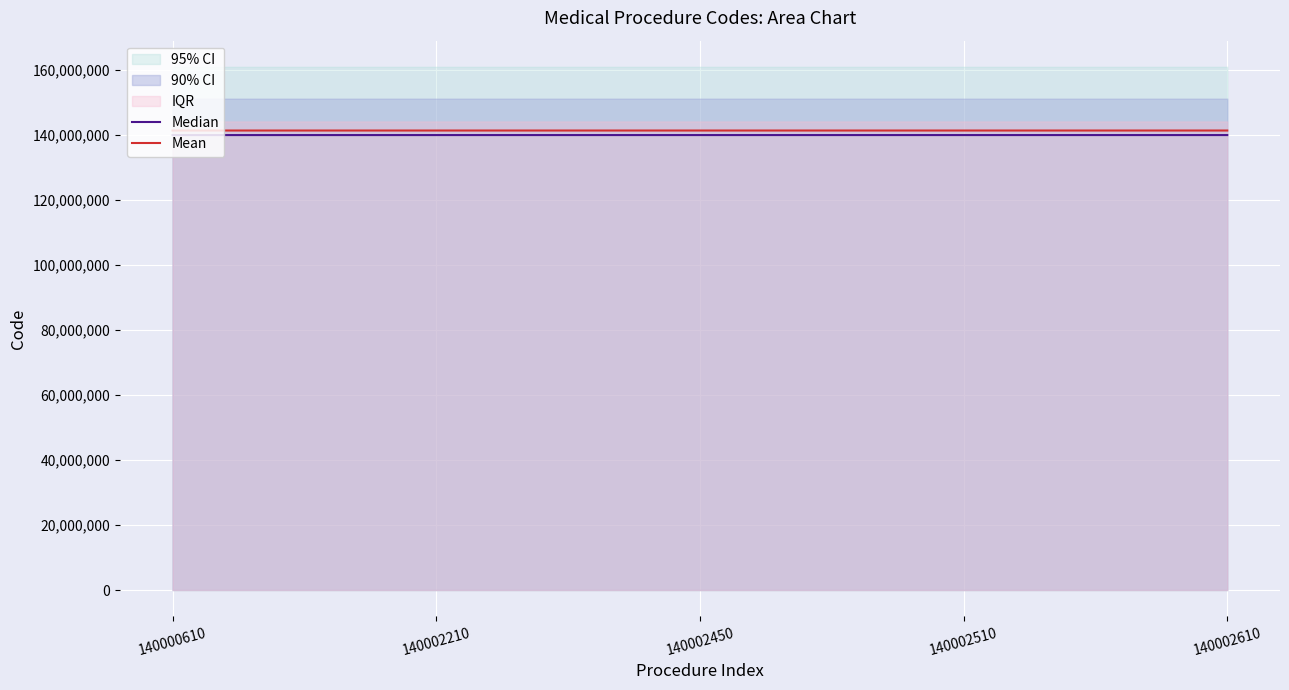

How many data points in Median are above 140002450?

2